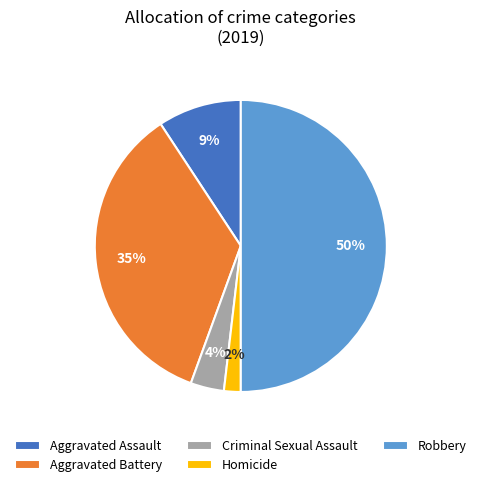

To the nearest percent, what portion does Criminal Sexual Assault represent?

4%